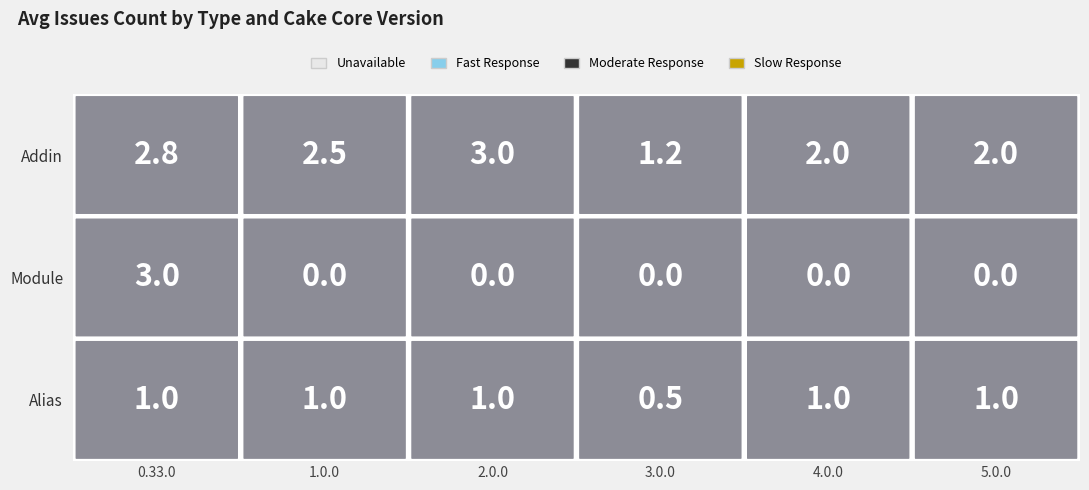

Between 1.0.0 and 4.0.0, which is larger?

1.0.0